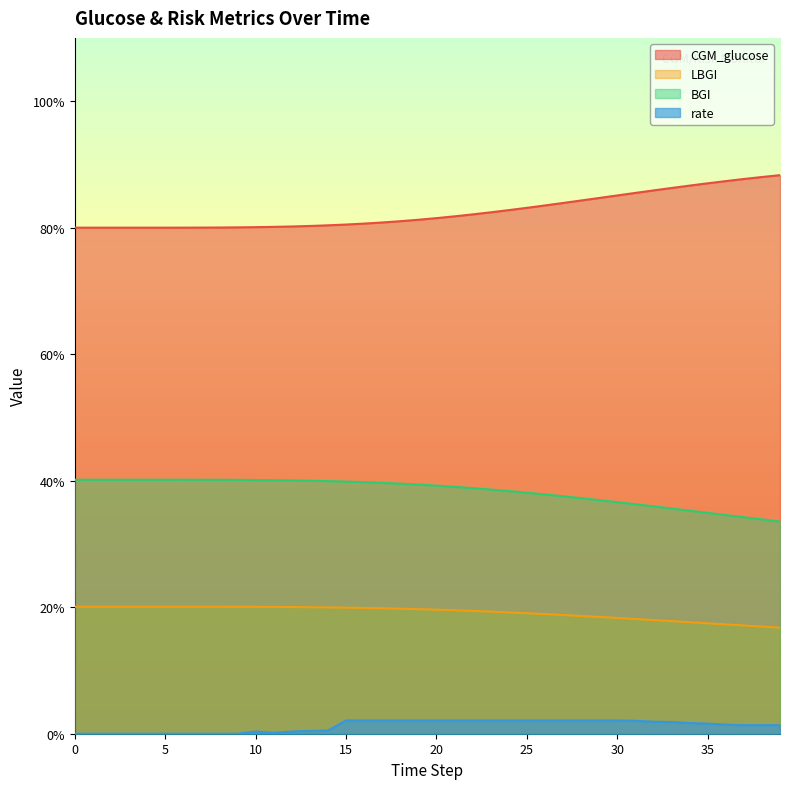

What is the difference between the maximum and minimum values in the LBGI series?

3.3